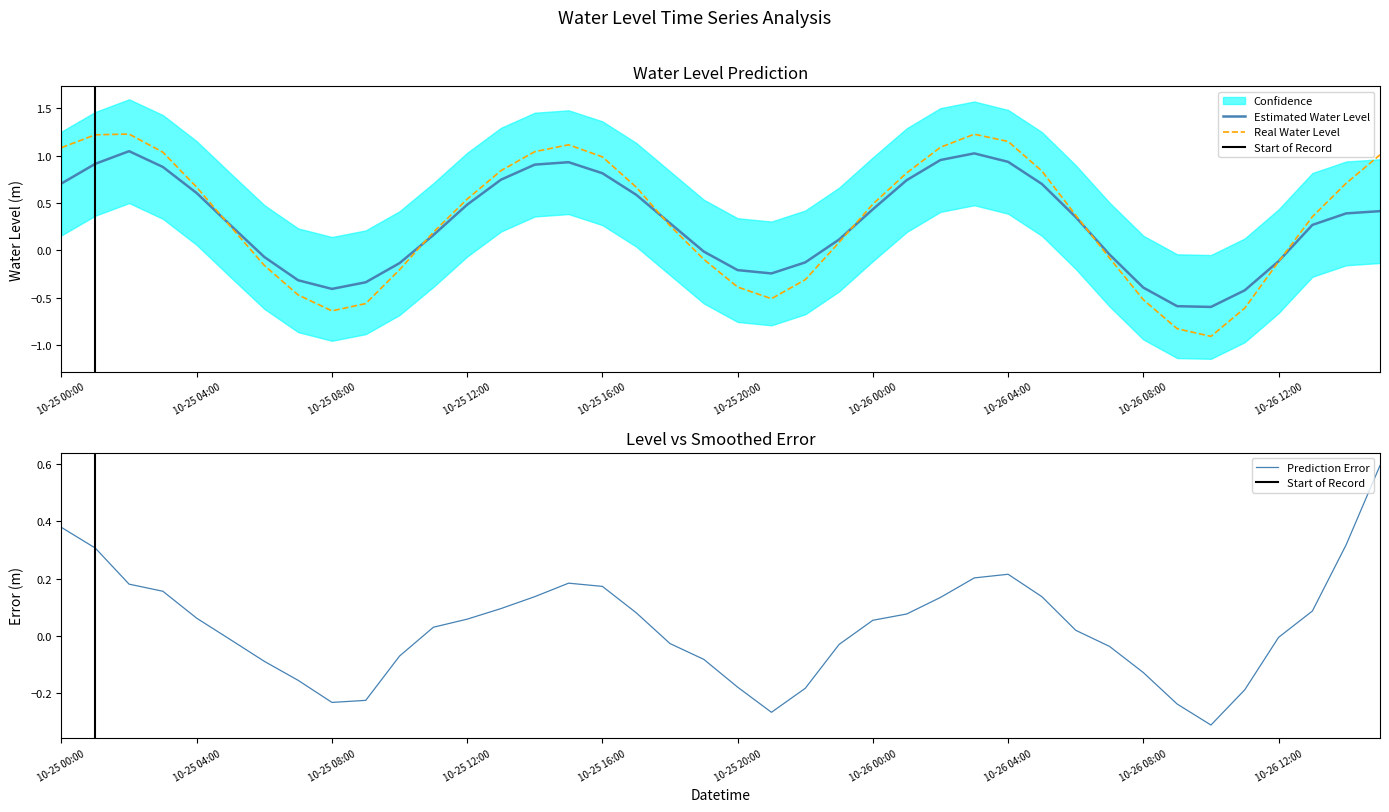

Count the number of categories in the chart.

40